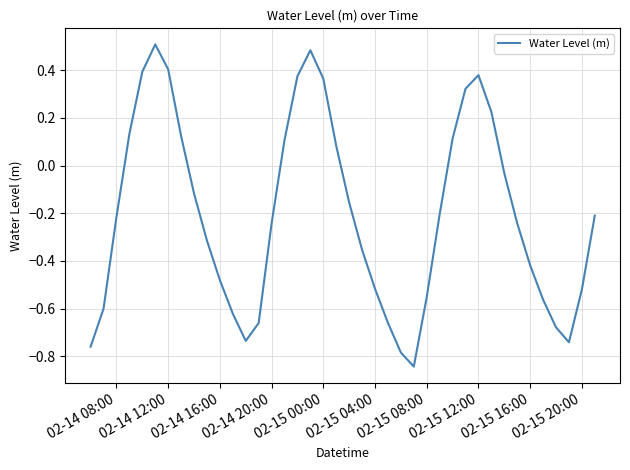

What is the minimum value shown in the chart?

-0.8